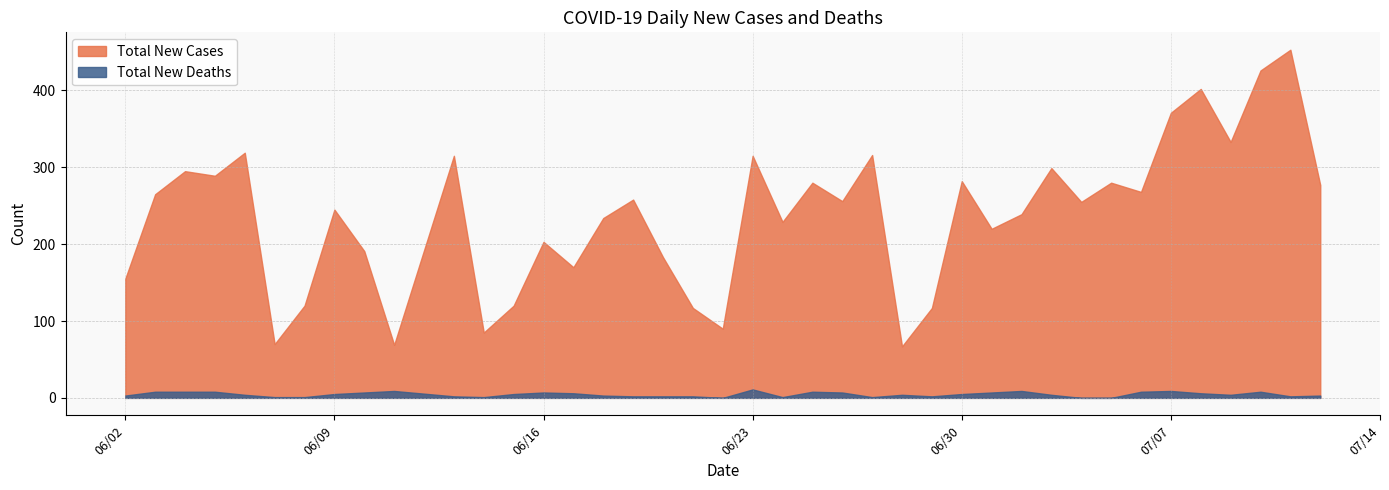

What is the sum of all Total New Cases values?

9478